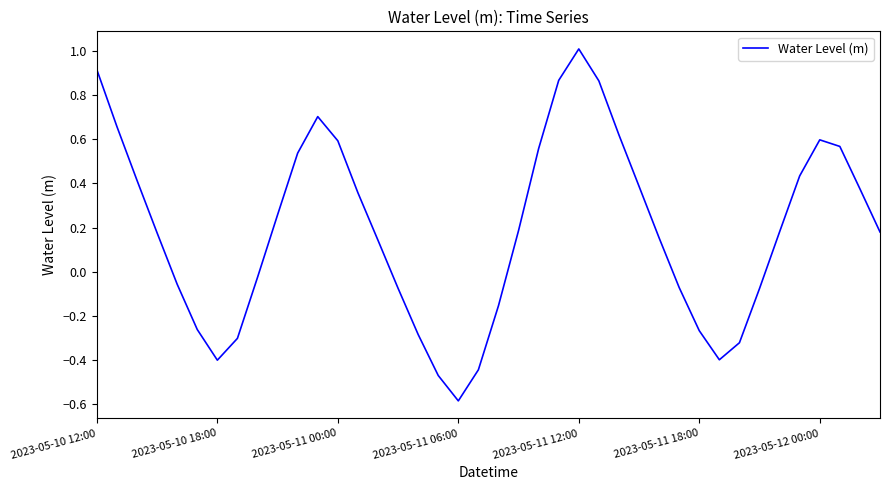

What is the minimum value shown in the chart?

-0.6